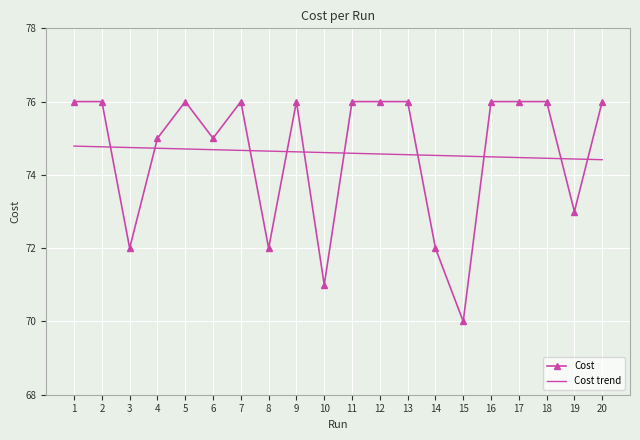

Read the Cost value at 20.

76.0